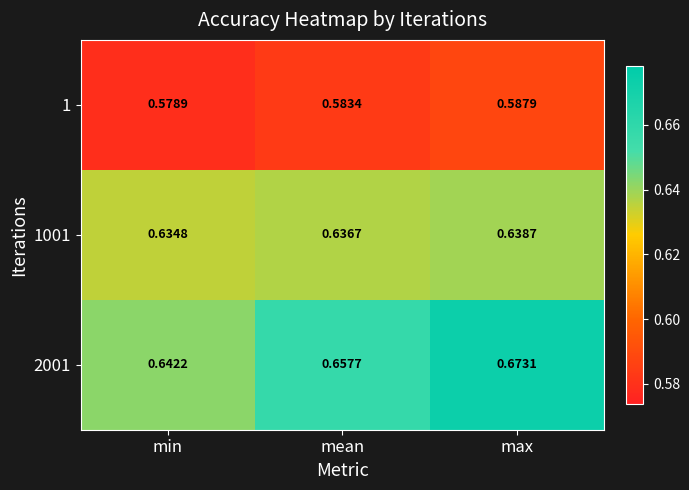

Rank the categories by 1001 value from highest to lowest.

max, mean, min